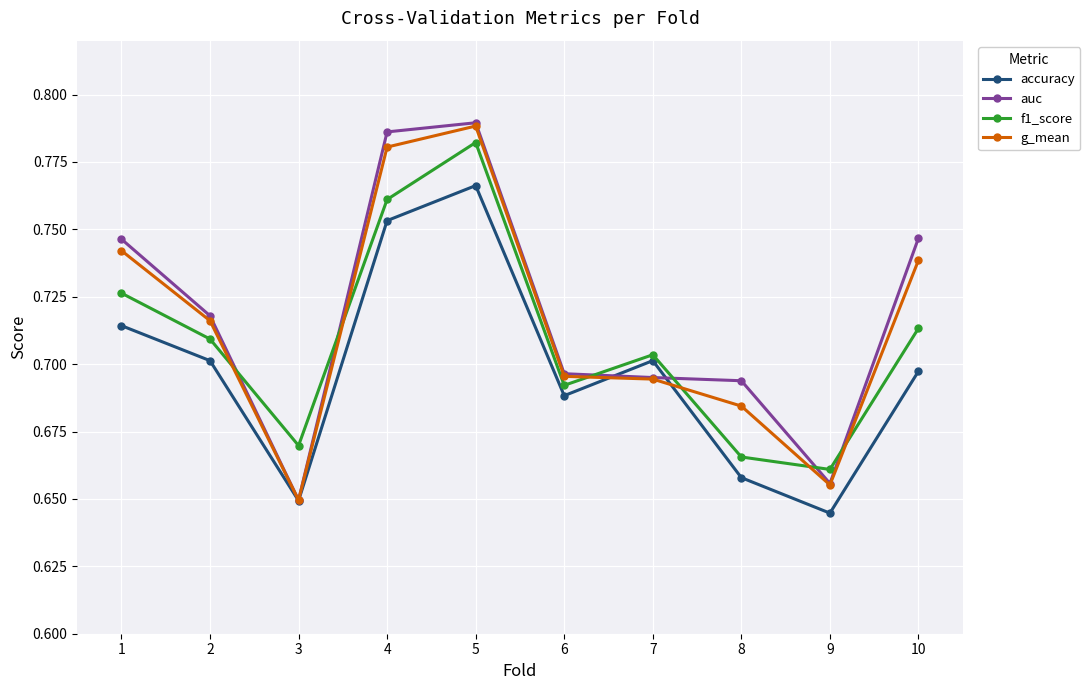

At which category is the sum across all series the highest?

5